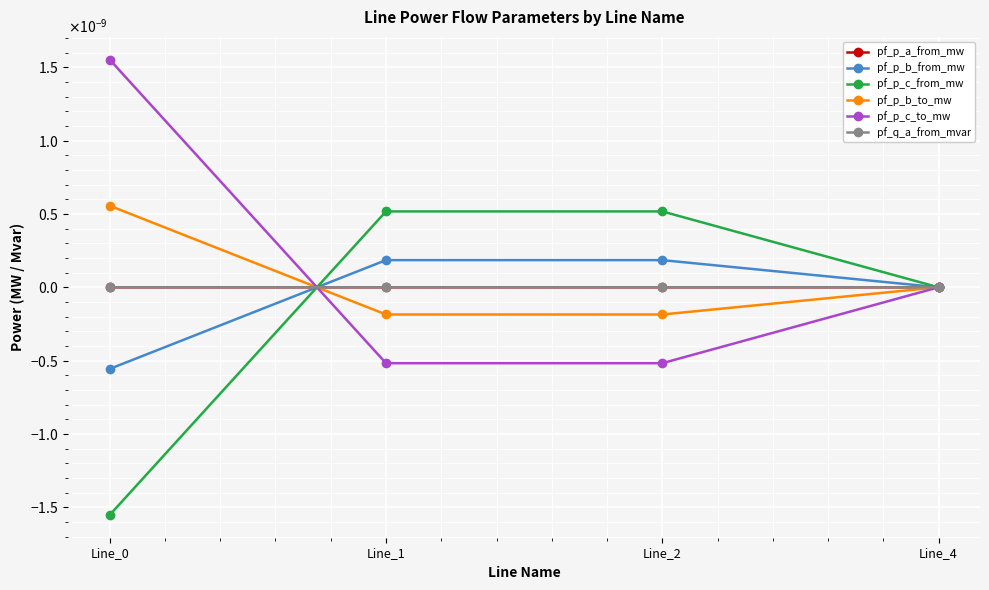

Does the chart have visible grid lines?

Yes